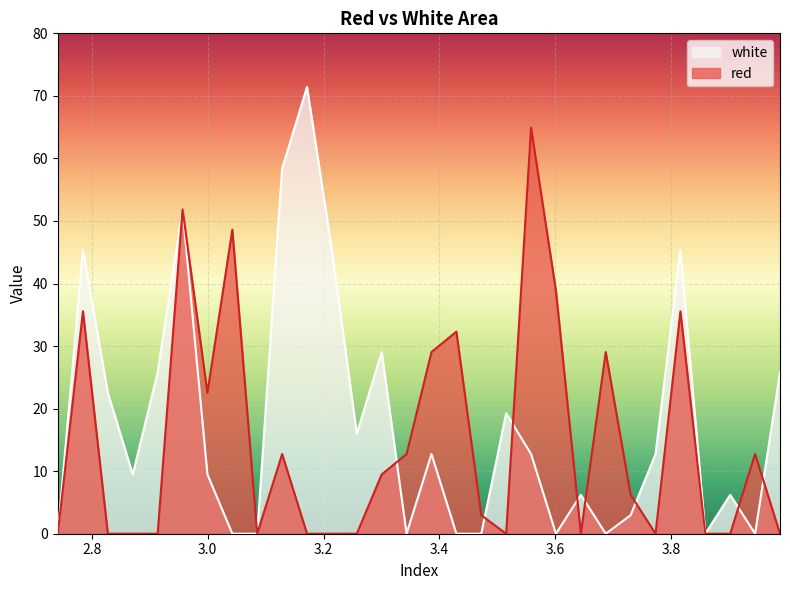

Reading left to right, extract all data points from this chart.

red: 2.741=0.0	2.7845=35.6	2.8275=0.0	2.8705=0.0	2.9135=0.0	2.9565=51.9	2.9995=22.5	3.0425=48.6	3.0855=0.0	3.1285=12.7	3.1715=0.0	3.2145=0.0	3.2575=0.0	3.3005=9.5	3.3435=12.7	3.3865=29.0	3.4295=32.3	3.4725=3.0	3.5155=0.0	3.5585=64.9	3.6015=38.8	3.6445=0.0	3.6875=29.0	3.7305=6.2	3.7735=0.0	3.8165=35.6	3.8595=0.0	3.9025=0.0	3.9455=12.7	3.9885=0.0
white: 2.741=0.0	2.7845=45.3	2.8275=22.5	2.8705=9.5	2.9135=25.8	2.9565=51.9	2.9995=9.5	3.0425=0.0	3.0855=0.0	3.1285=58.4	3.1715=71.4	3.2145=45.3	3.2575=16.0	3.3005=29.0	3.3435=0.0	3.3865=12.7	3.4295=0.0	3.4725=0.0	3.5155=19.3	3.5585=12.7	3.6015=0.0	3.6445=6.2	3.6875=0.0	3.7305=3.0	3.7735=12.7	3.8165=45.3	3.8595=0.0	3.9025=6.2	3.9455=0.0	3.9885=25.8